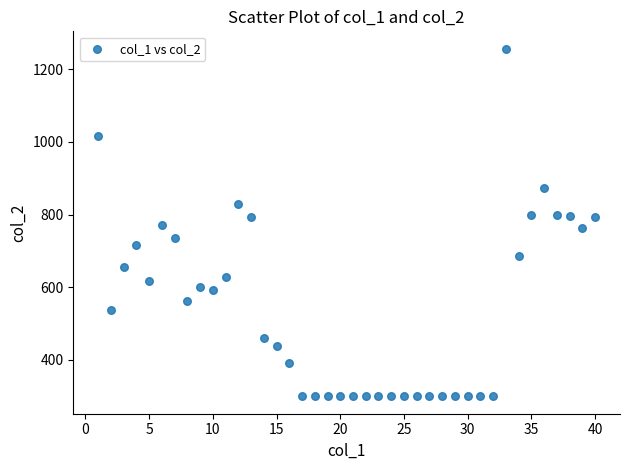

What is the range of Y values (max minus min)?

958